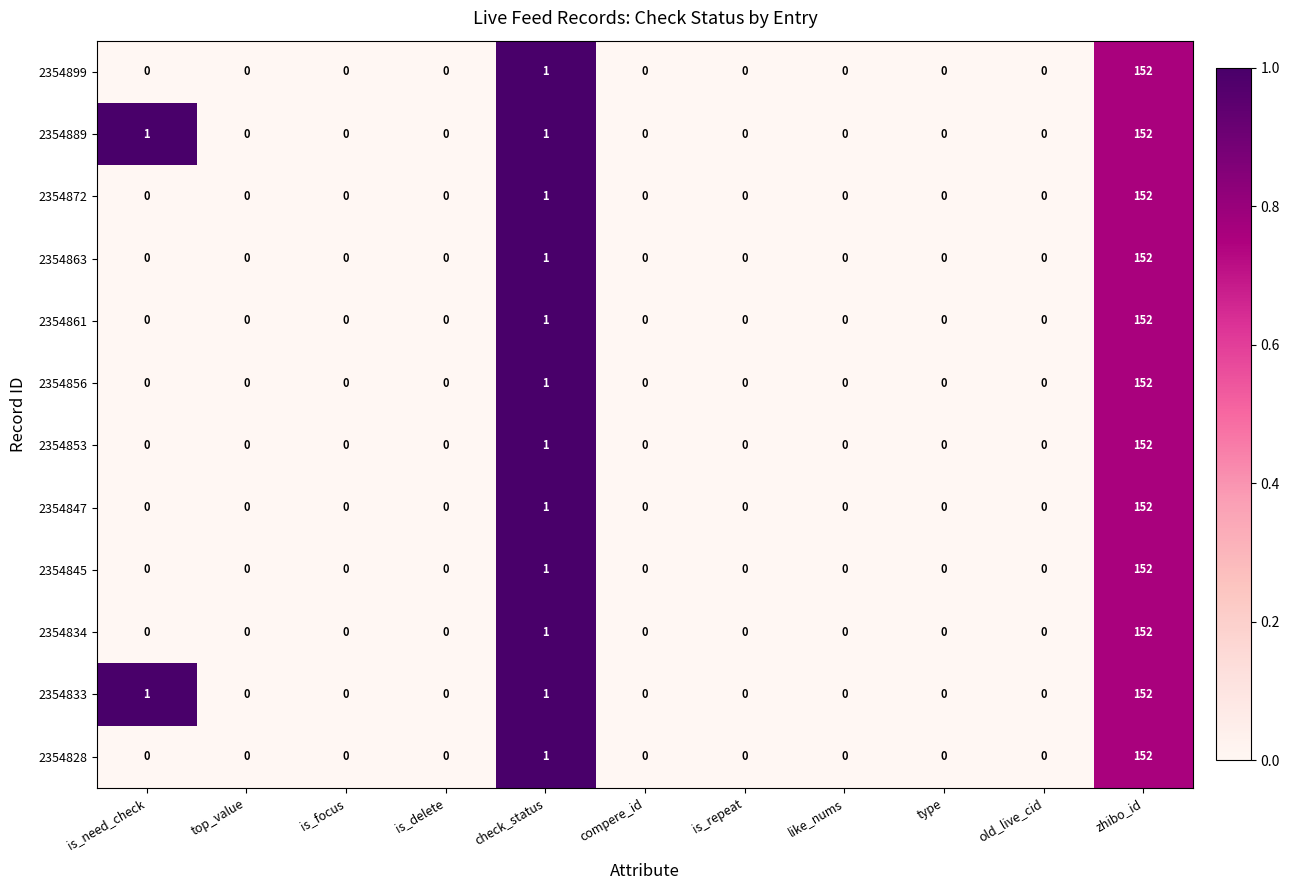

What is the highest value of the 2354853 series?

152